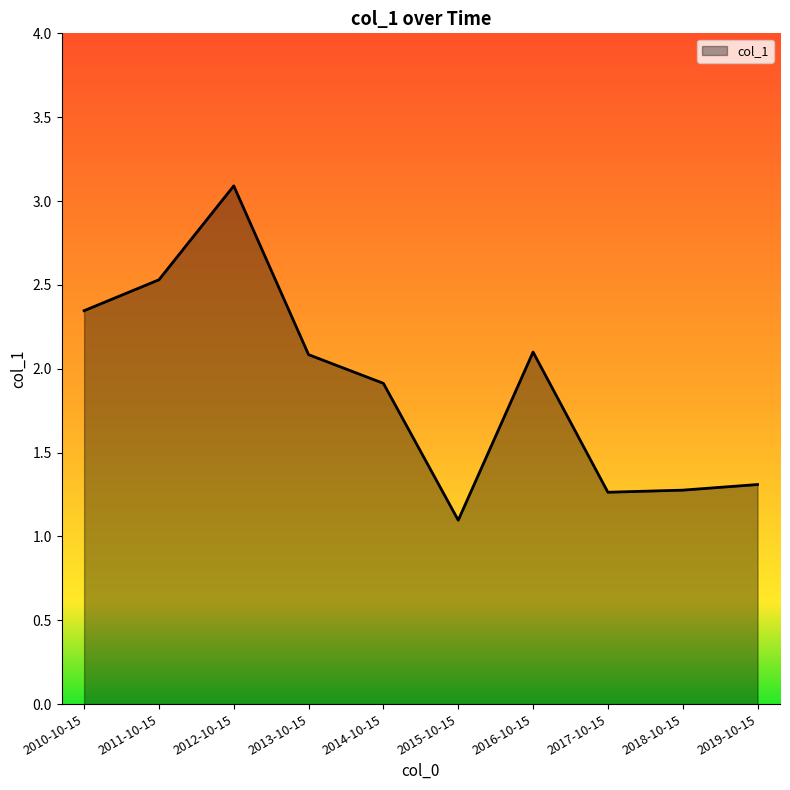

The value at 2012-10-15 is 4.7. True or false?

False